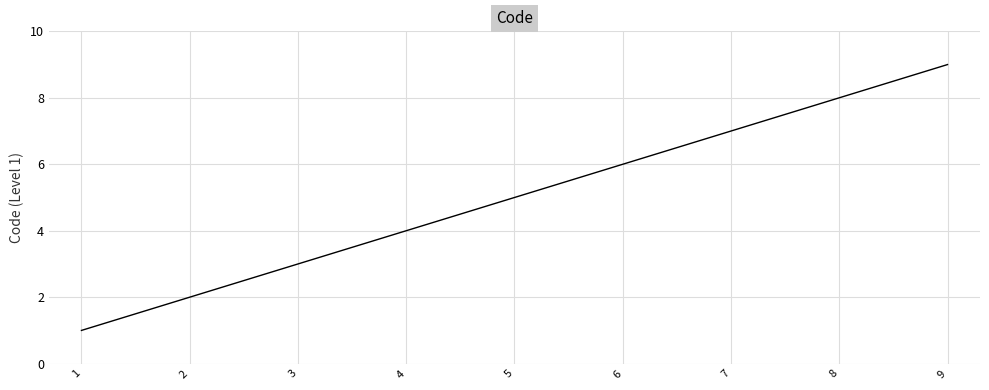

True or false: the data shows 9 at 9.

True